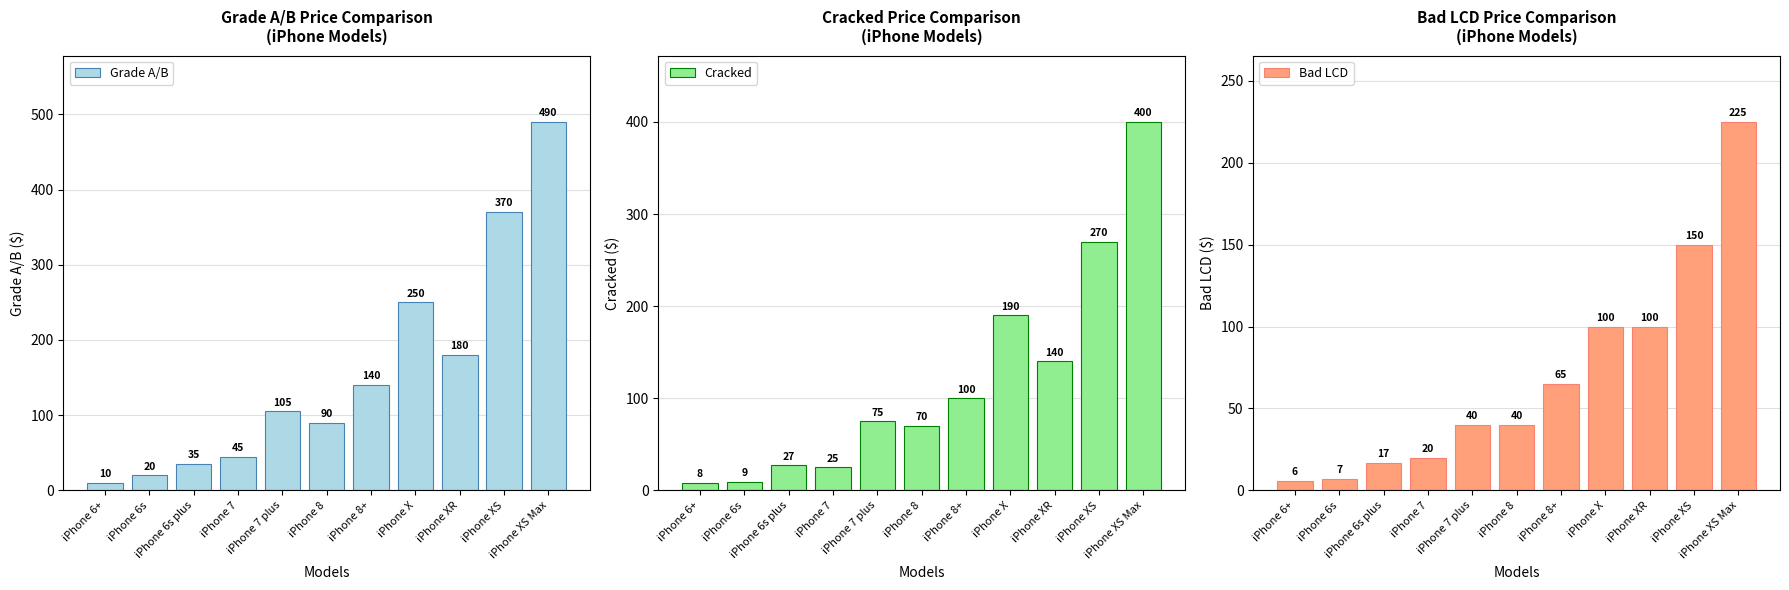

What are all the series names shown in the legend?

Grade A/B, Cracked, Bad LCD